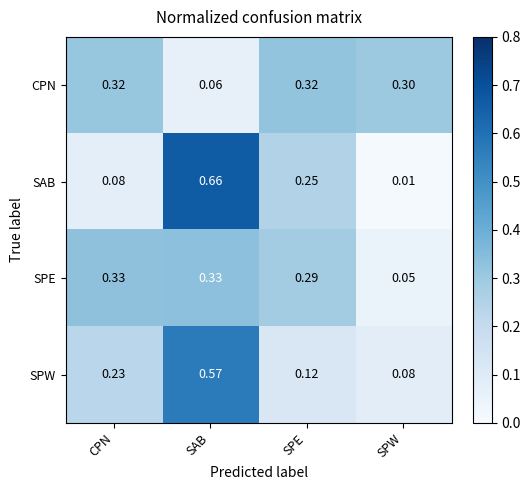

At SPE, list the series in order from smallest to largest.

SPW, SAB, SPE, CPN